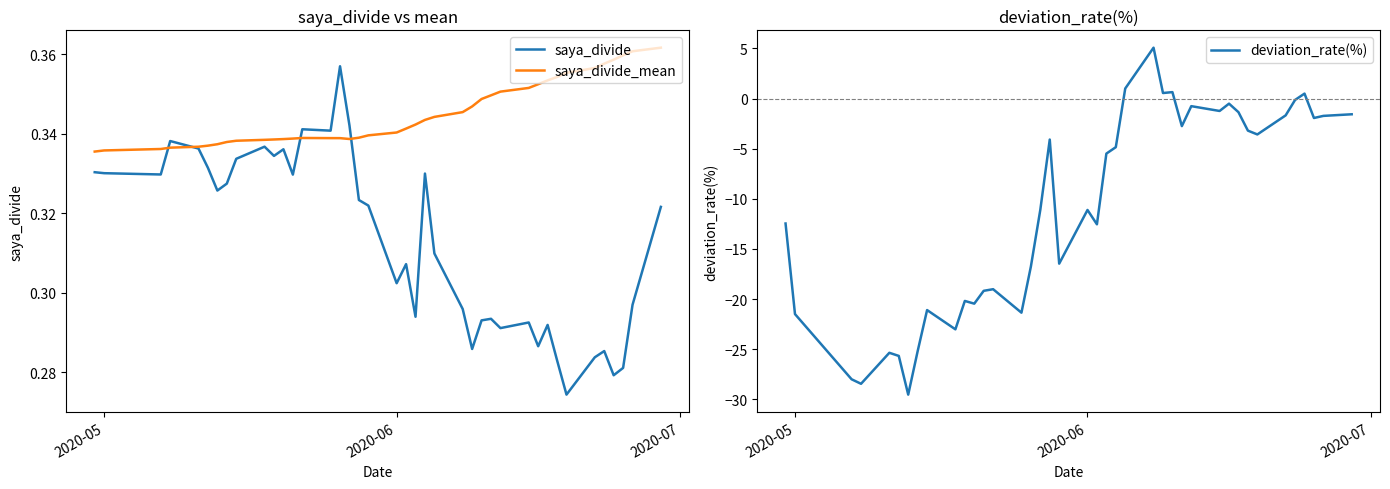

How many positive values does the deviation_rate(%) series have?

5